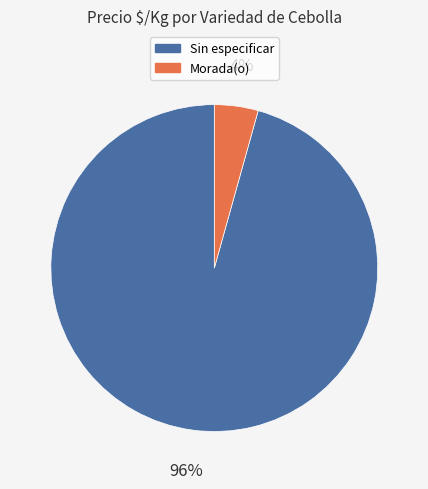

To the nearest percent, what is the average slice percentage?

50%